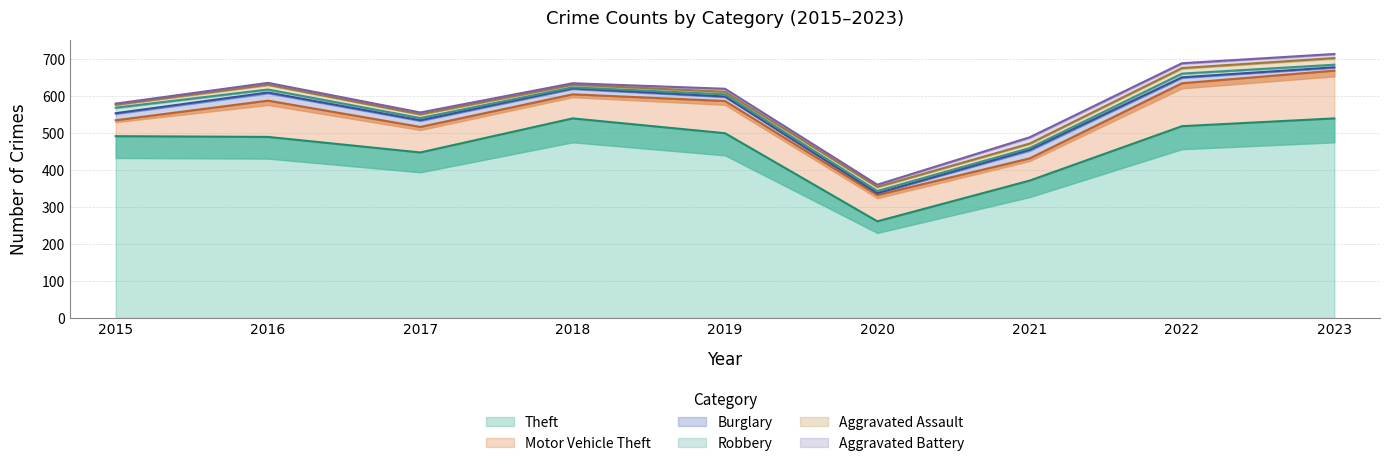

Reading left to right, extract all data points from this chart.

Theft: 491	489	447	539	499	261	371	518	539
Motor Vehicle Theft: 43	98	69	65	87	71	60	116	129
Burglary: 19	22	18	16	12	5	23	16	9
Robbery: 15	8	6	3	6	6	5	10	7
Aggravated Assault: 8	13	10	7	7	11	12	15	18
Aggravated Battery: 3	5	5	4	8	6	17	13	11